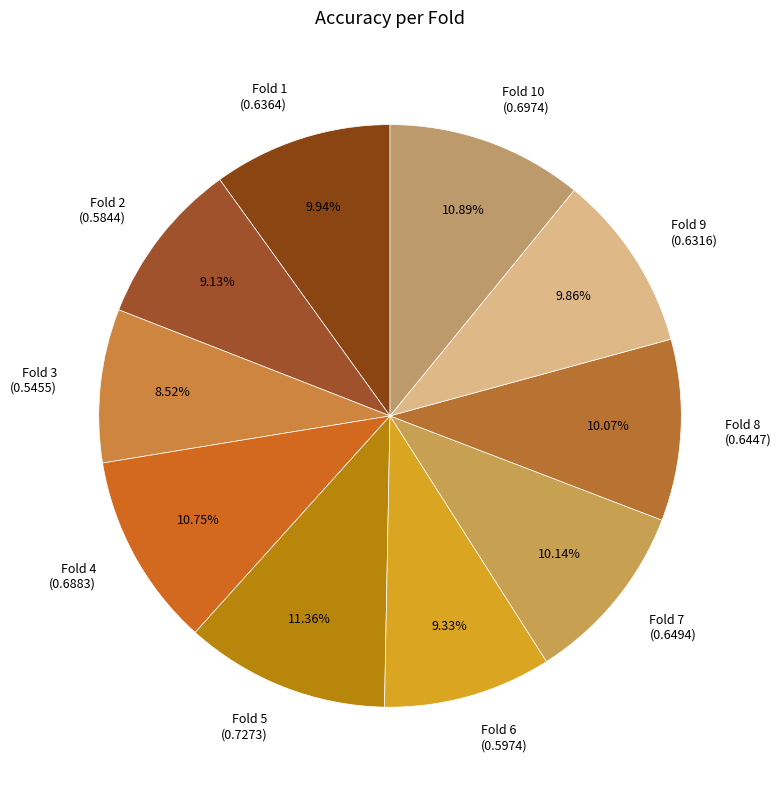

Does Fold 6 (0.5974) represent more than half of the total?

No